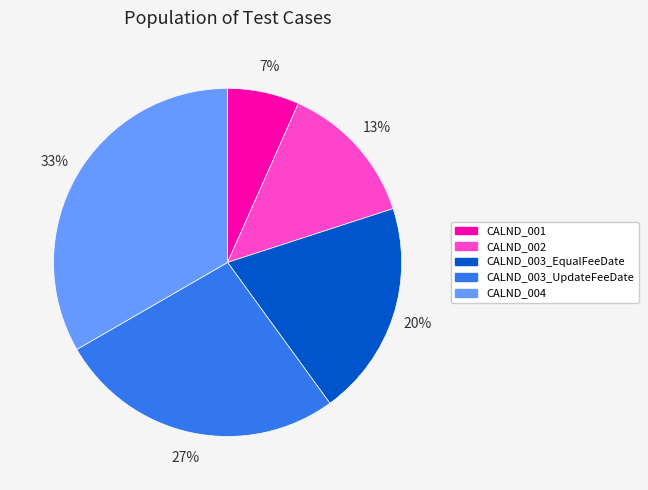

How many segments does this pie chart have?

5